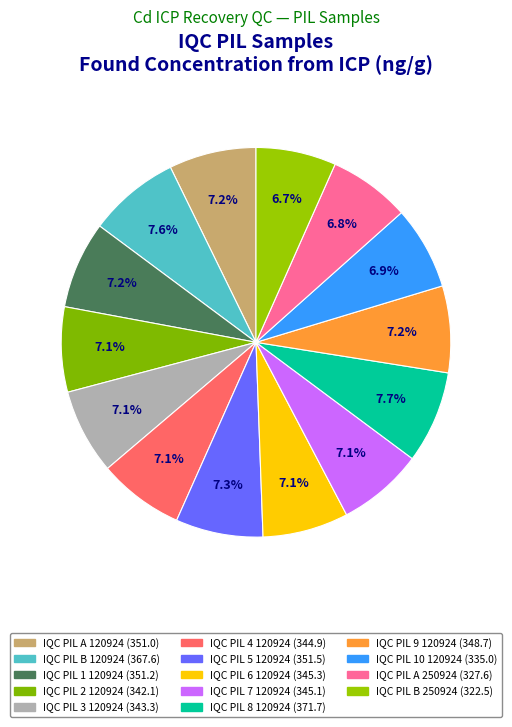

What is the ratio of the value at IQC PIL 8 120924 to the value at IQC PIL 7 120924?

1.1